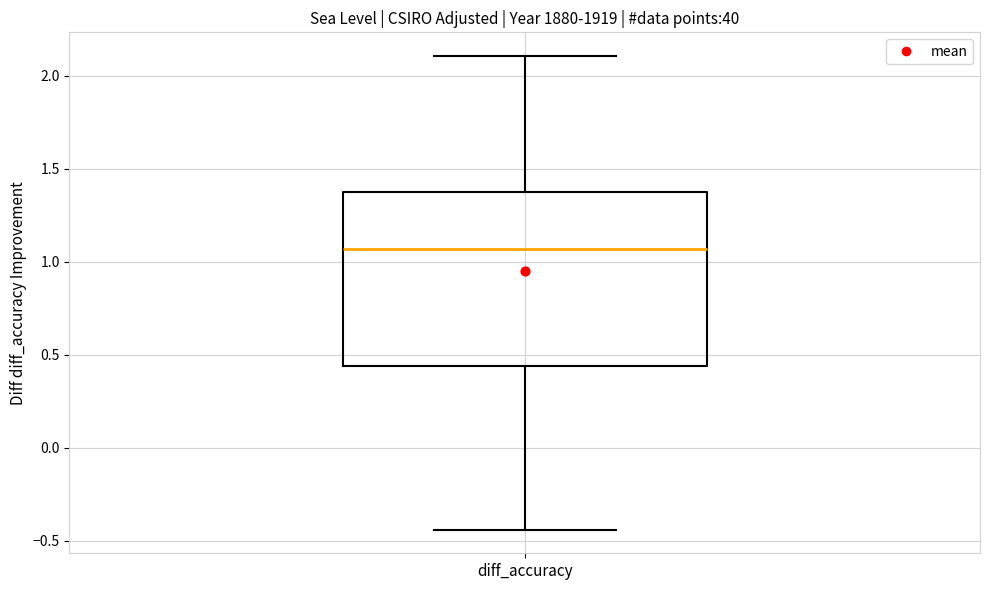

Read this box plot against the y-axis: the position of the median line, the range covered by the box, and the ends of both whiskers. The values are not printed on the chart, so give them approximately, as read against the axis.

median 1.05, box 0.45 to 1.35, whiskers -0.45 to 2.10